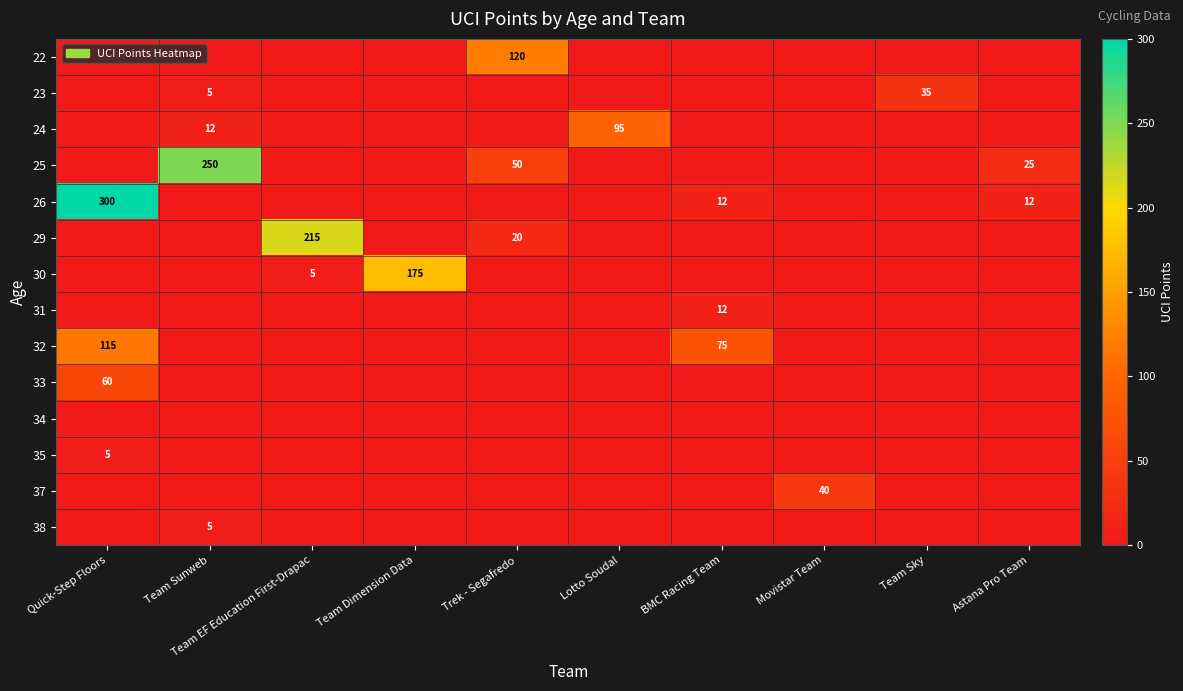

What is the spread (max minus min) of values at Team EF Education First-Drapac?

215